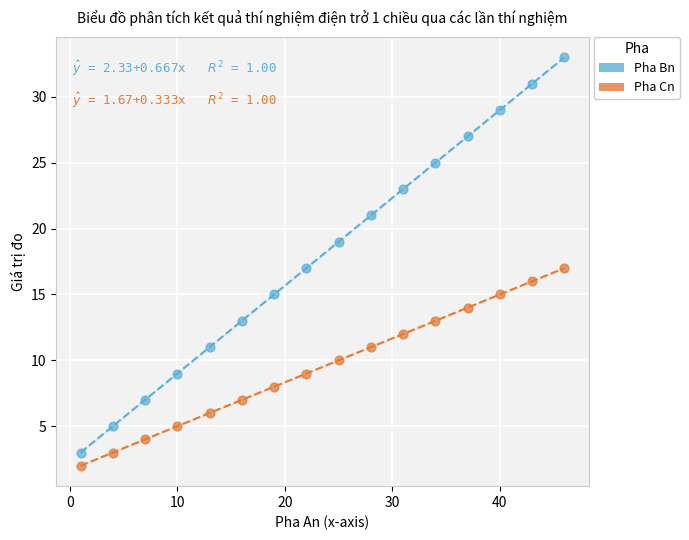

Across all data points, what is the range of X values (max minus min)?

45